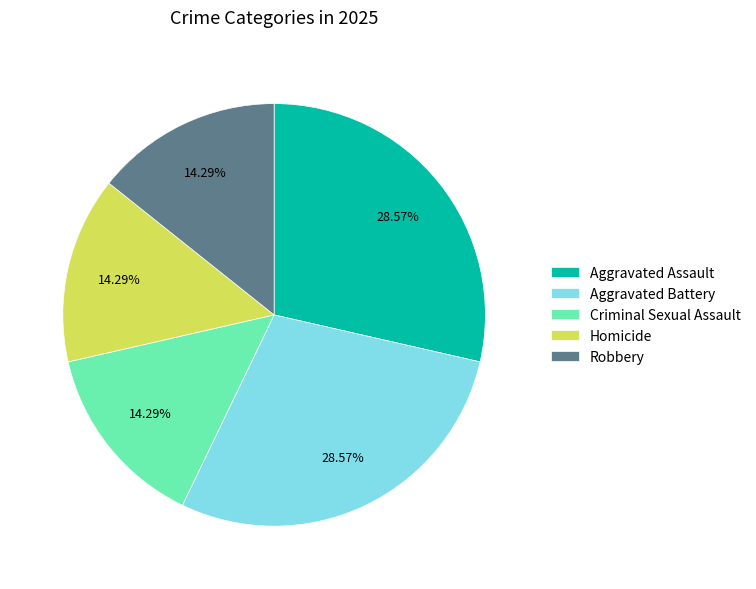

Is Robbery the majority of the pie?

No